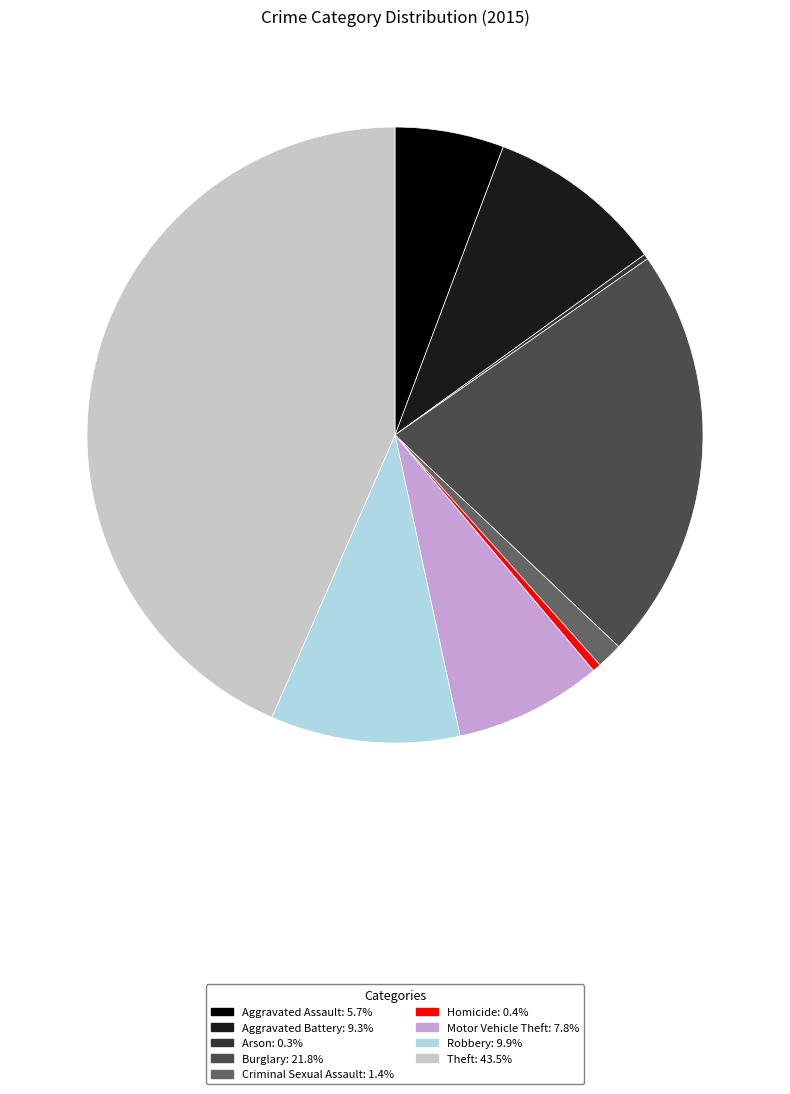

Which category has the biggest portion of the pie?

Theft